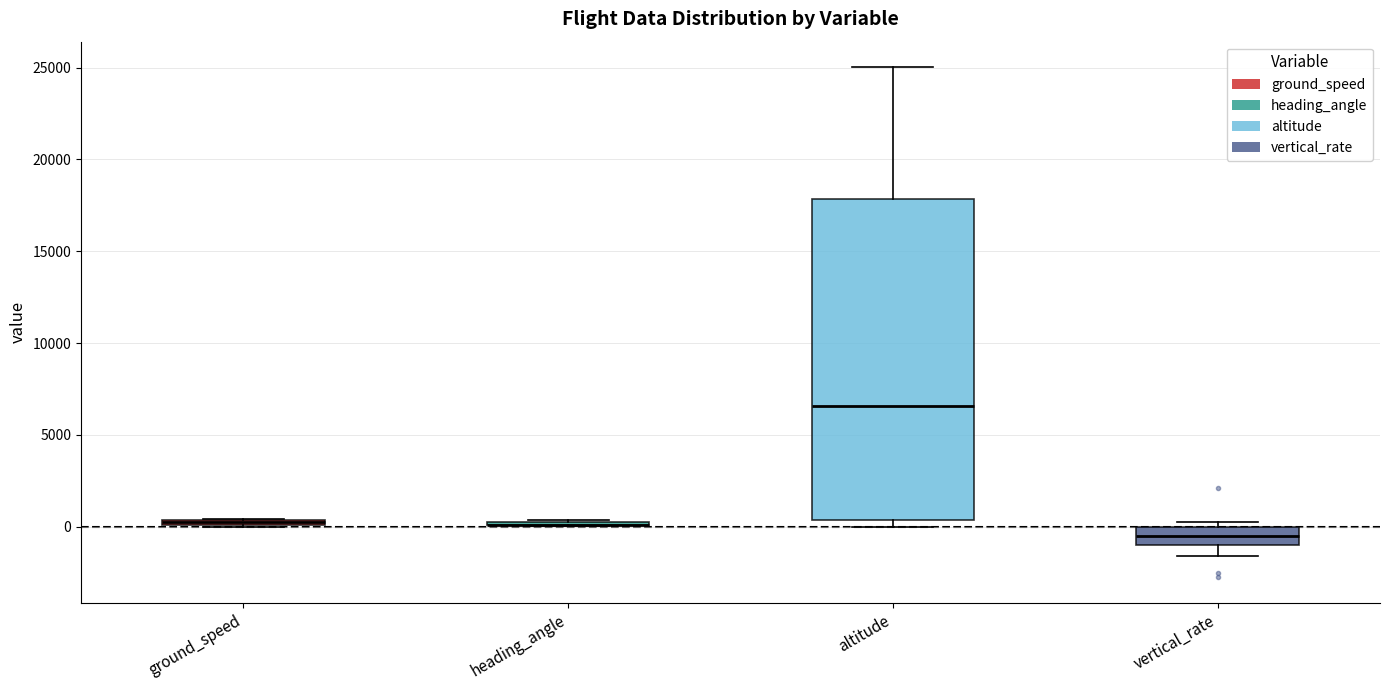

Which box is the tallest, from its lower edge to its upper edge?

altitude